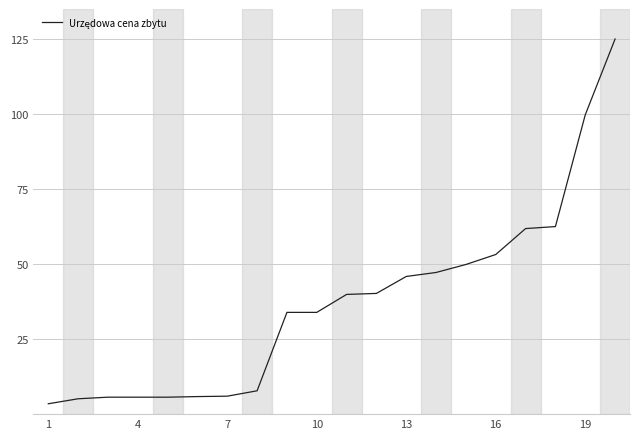

What is the smallest value displayed?

3.5